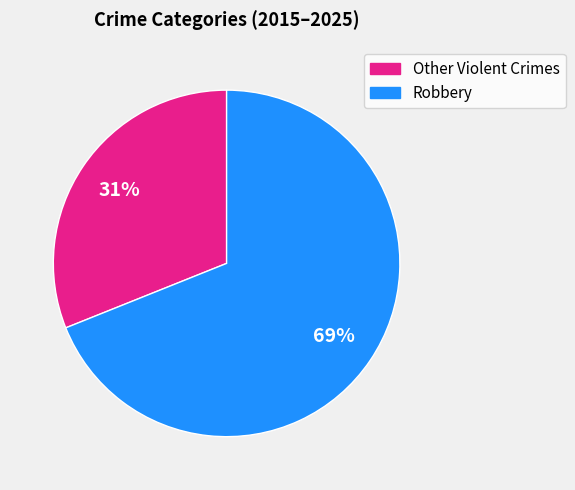

To the nearest percent, what is the difference between the largest and smallest slice percentages?

38%